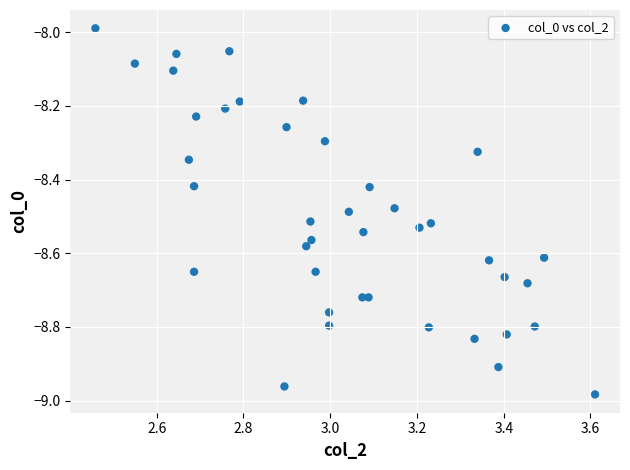

What is the range of Y values (max minus min)?

1.0